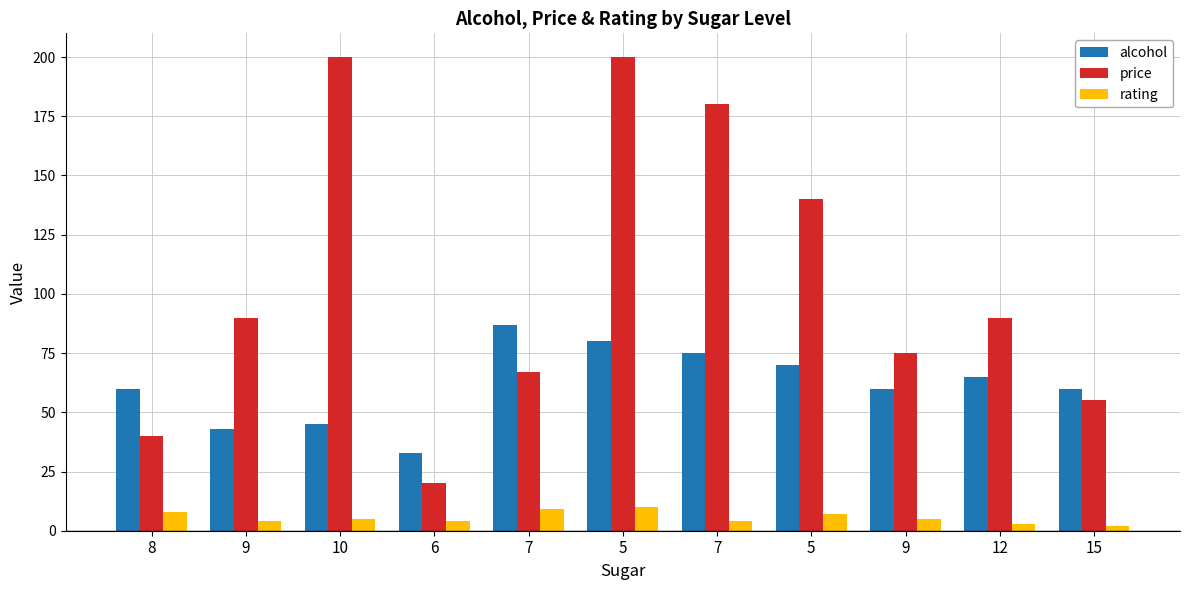

Rank the series by their maximum value, from lowest to highest.

rating, alcohol, price